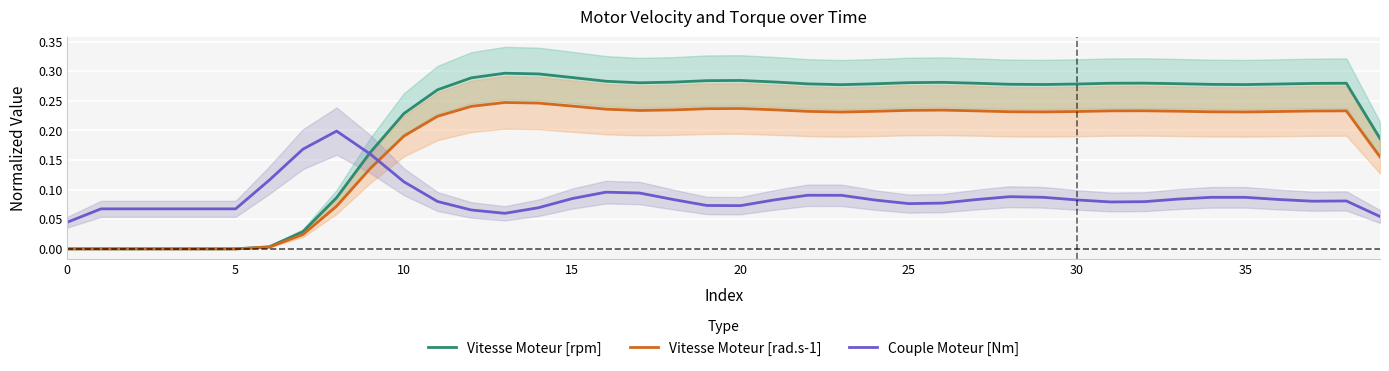

After their last crossing, which series has the higher values: Couple Moteur [Nm] or Vitesse Moteur [rad.s-1]?

Vitesse Moteur [rad.s-1]